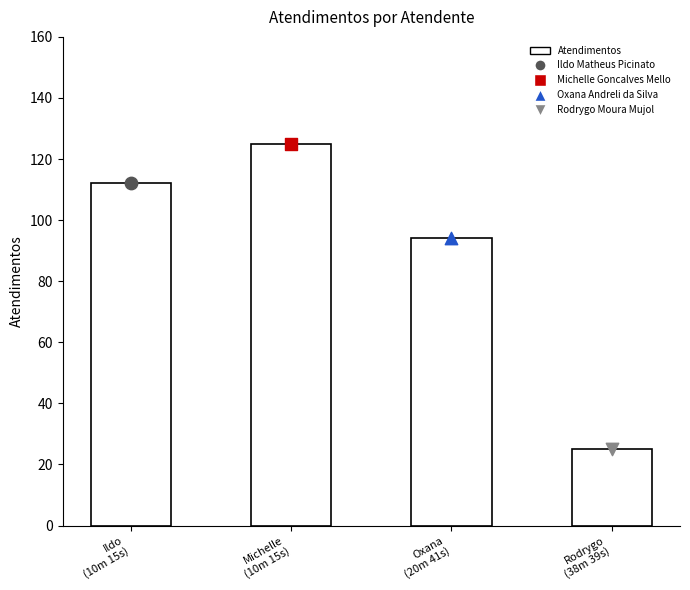

What is the change in value from Michelle
(10m 15s) to Rodrygo
(38m 39s)?

-100